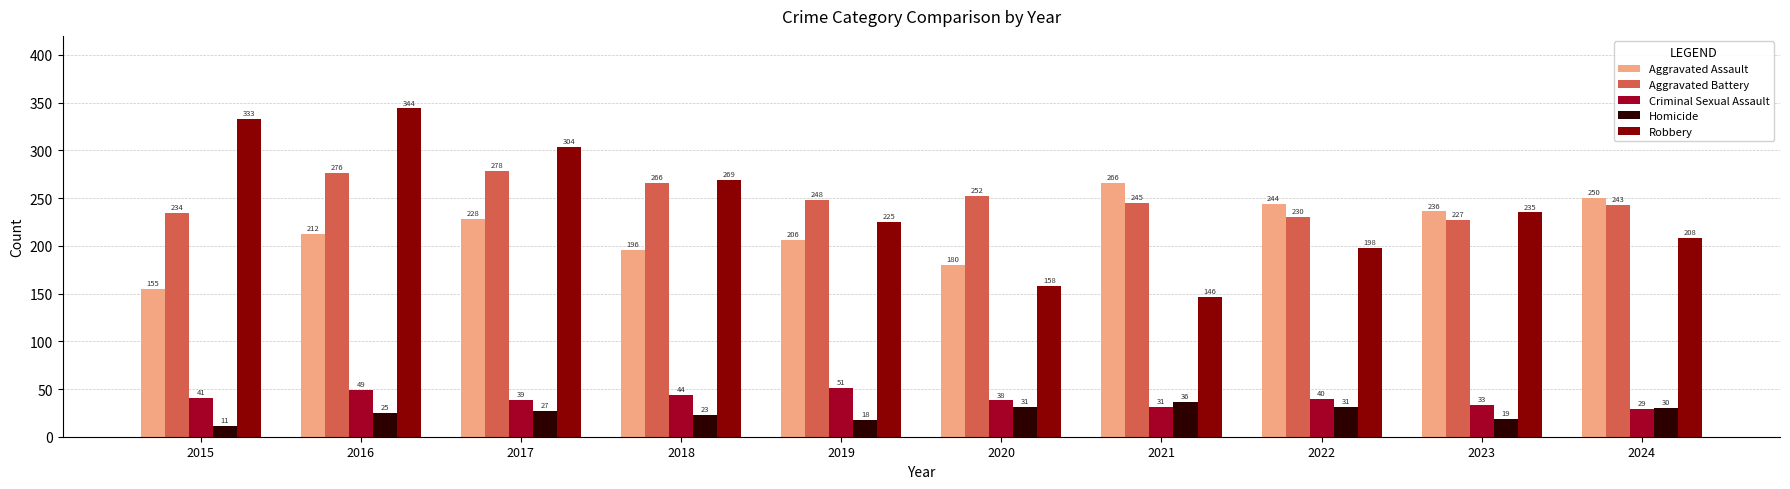

Rank the categories by Aggravated Battery value from lowest to highest.

2023, 2022, 2015, 2024, 2021, 2019, 2020, 2018, 2016, 2017